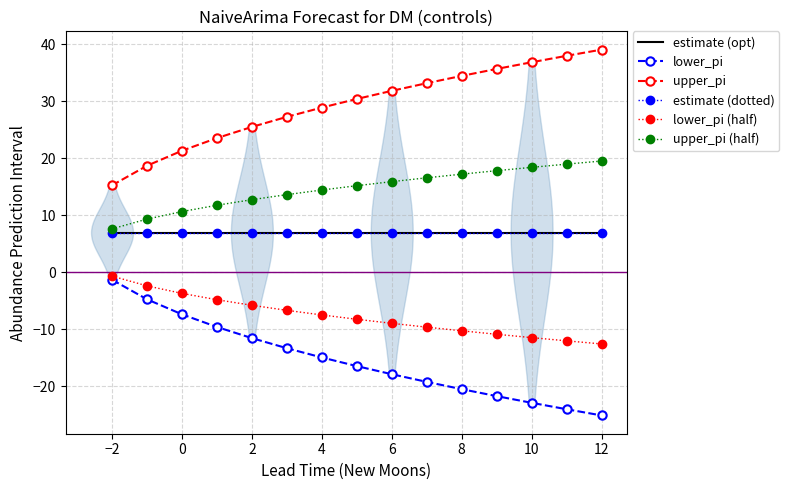

The estimate (dotted) series shows 3.8 at 10. True or false?

False